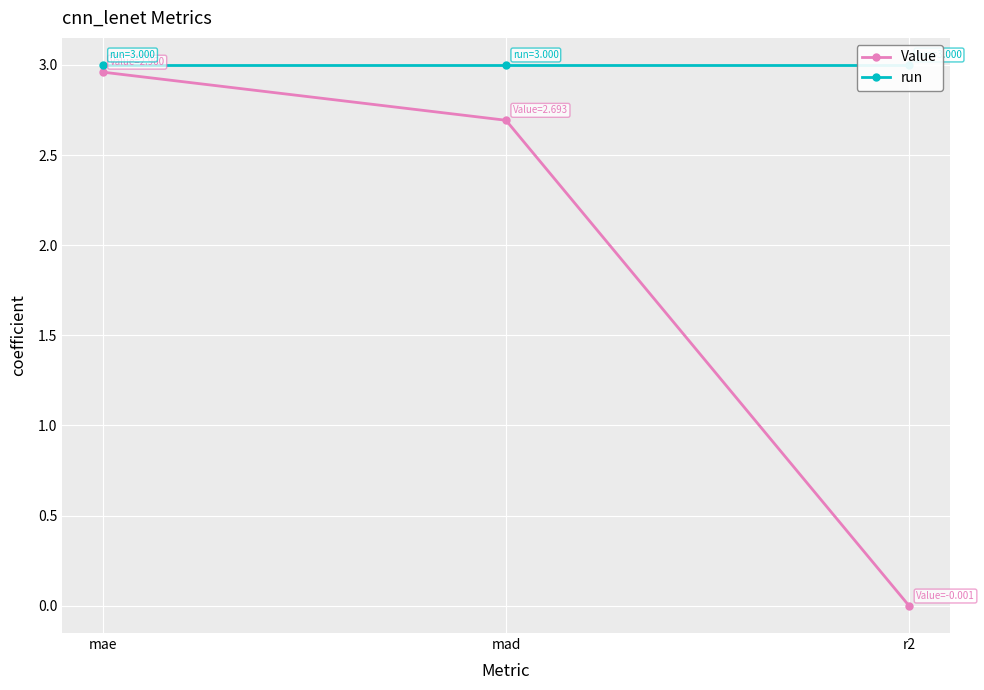

What position from the right is r2?

1